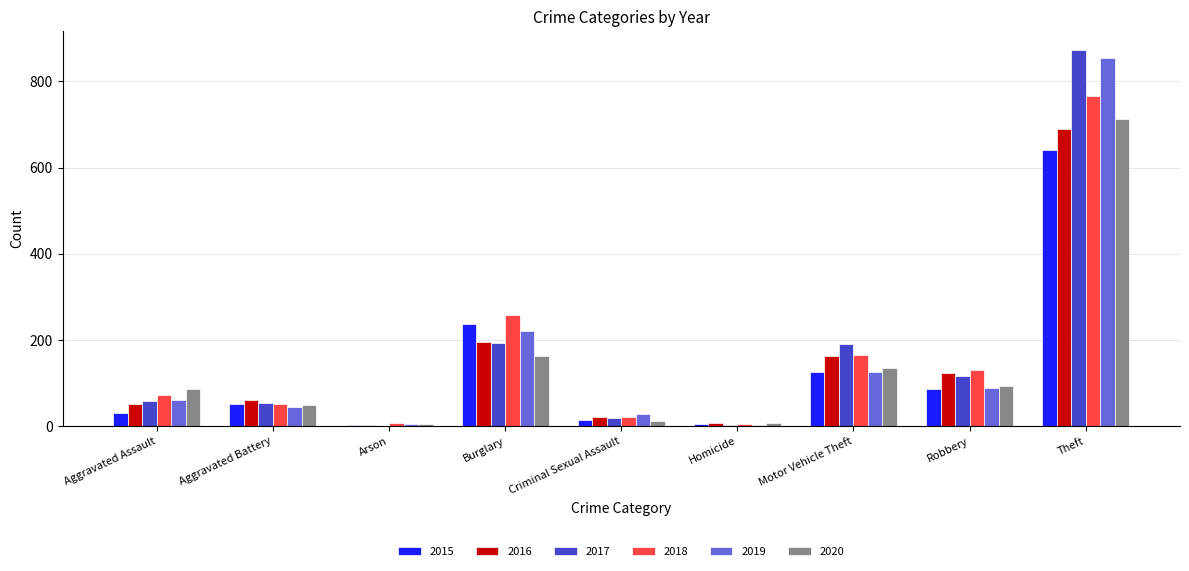

Between Aggravated Assault and Homicide, which series saw the biggest shift?

2020